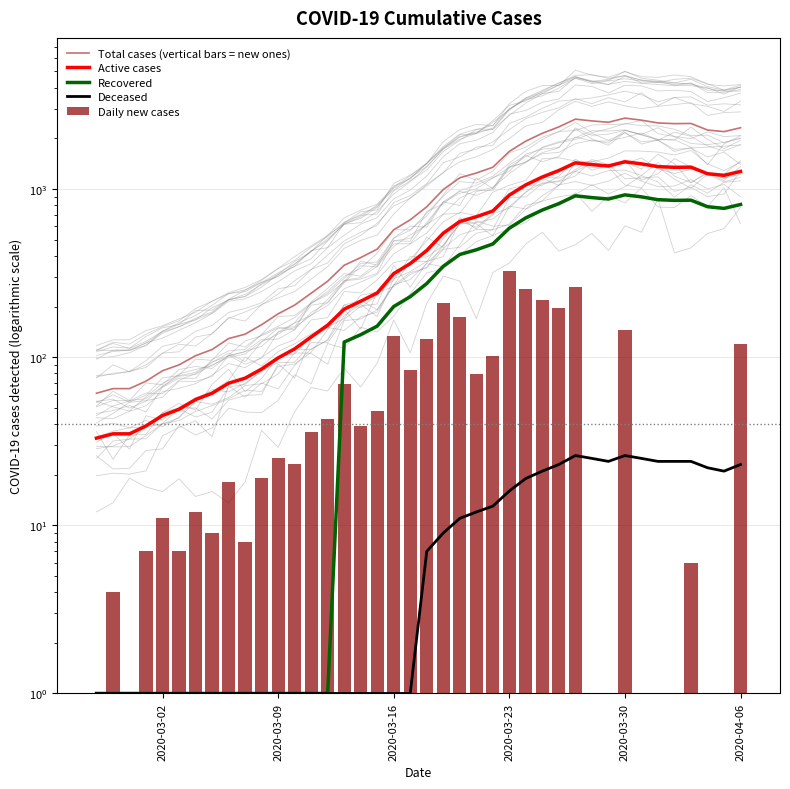

Rank the series by their maximum value, from highest to lowest.

Total cases (vertical bars = new ones), Active cases, Recovered, Daily new cases, Deceased